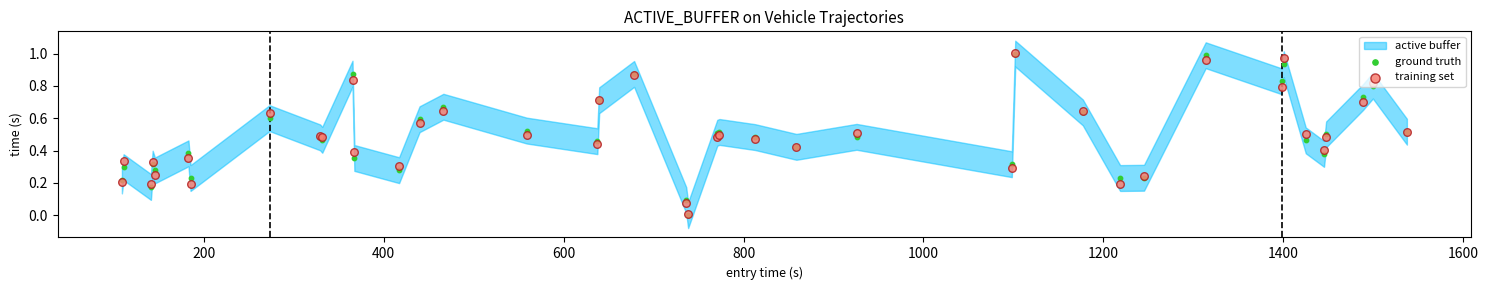

What is the total value across all series at 200?

0.6